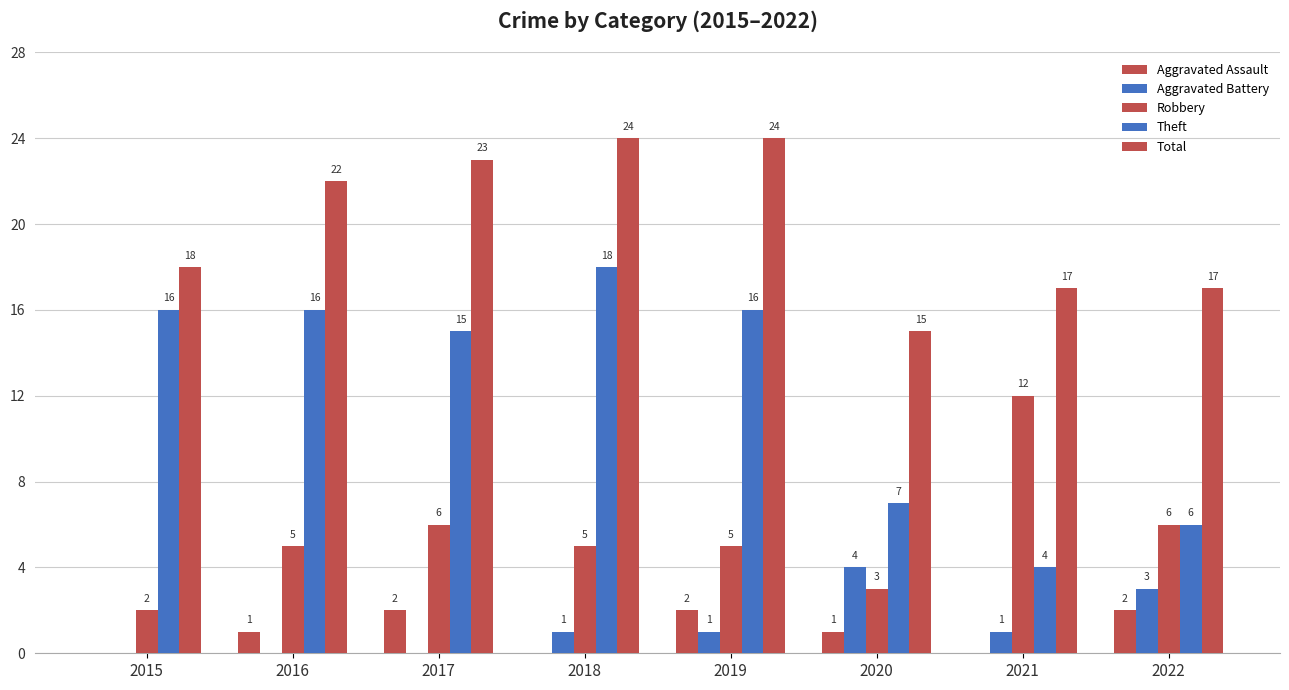

How many groups of bars are there?

8